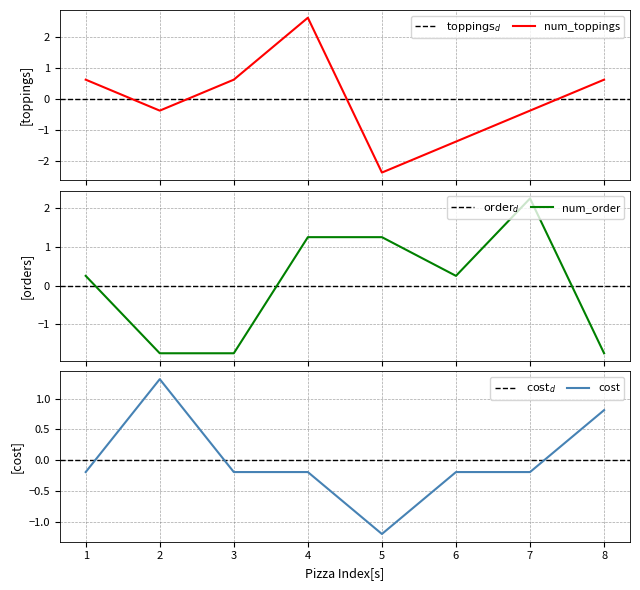

Where does the num_toppings series first go above 0?

1